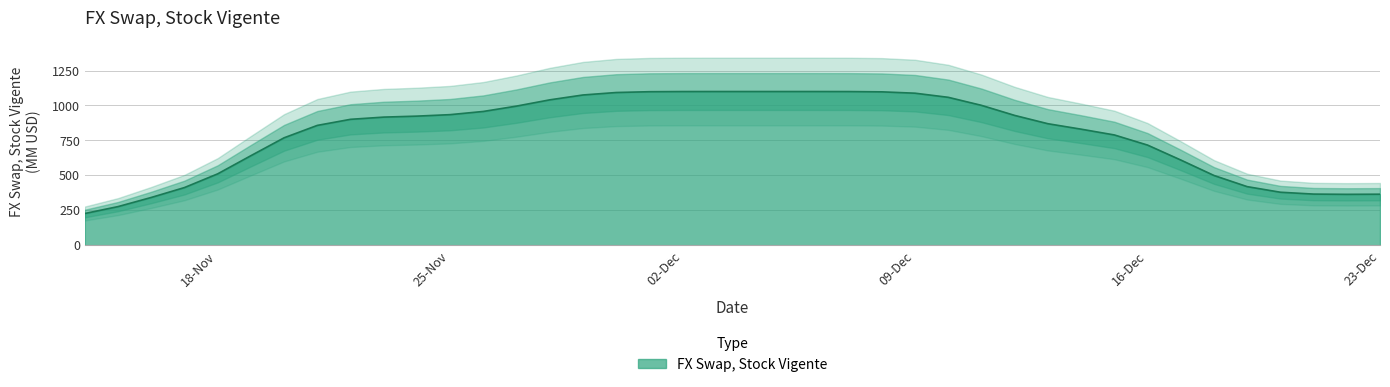

Where does the data first go above 916?

23-11-2019